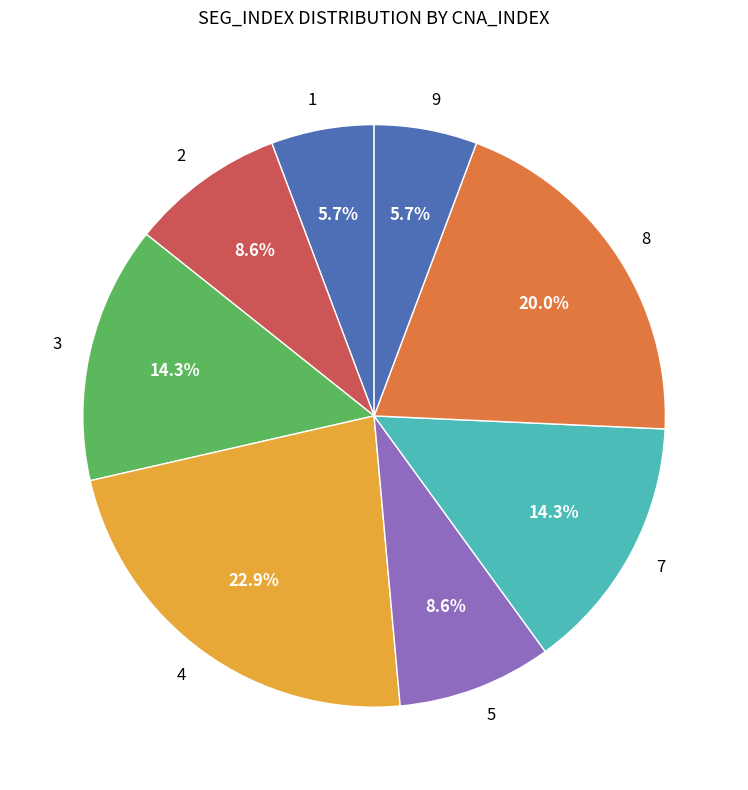

Do 5 and 4 together represent more than half of the pie?

No